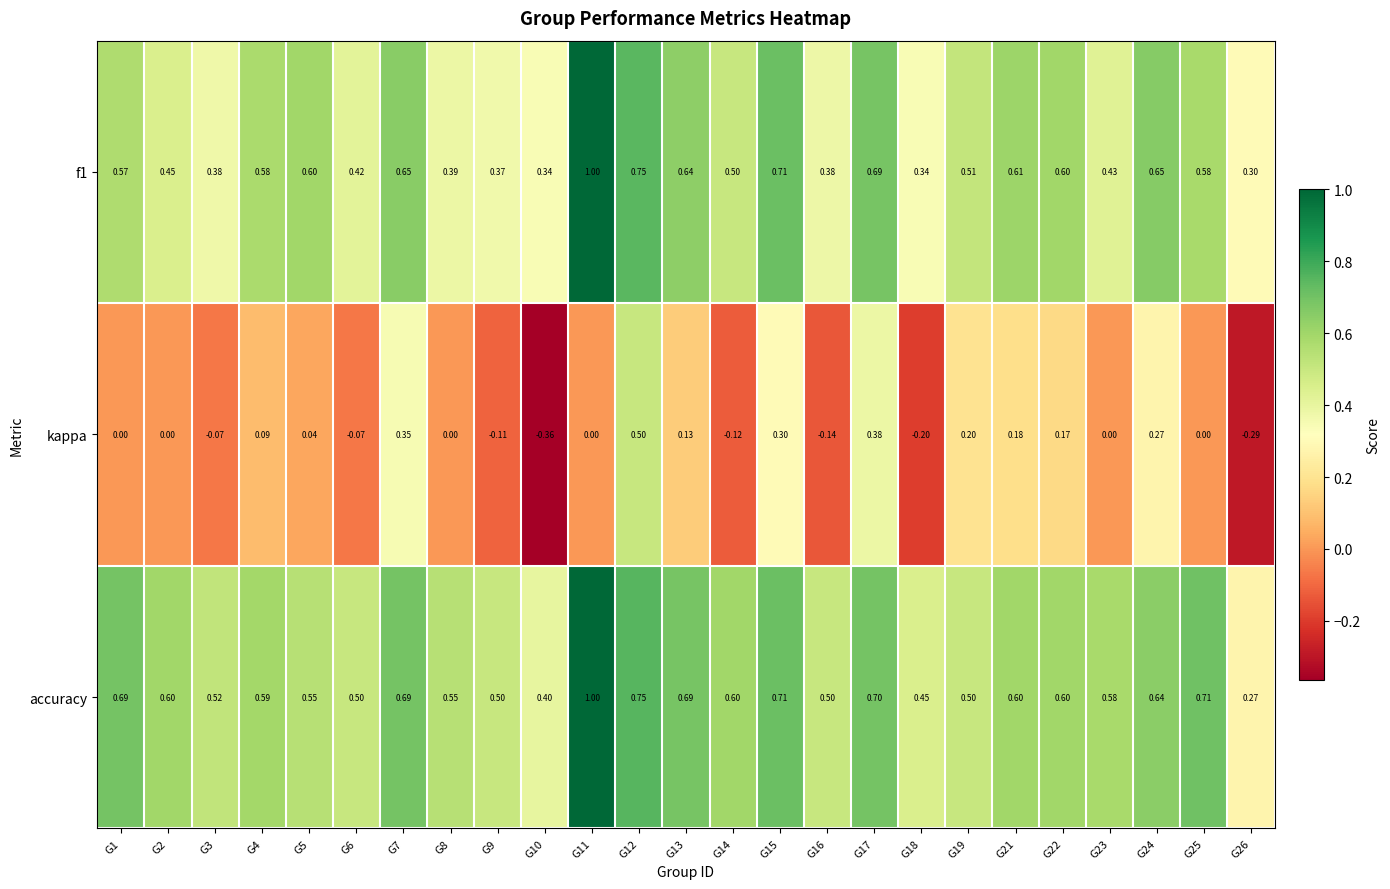

Between G8 and G11, which series saw the biggest shift?

f1